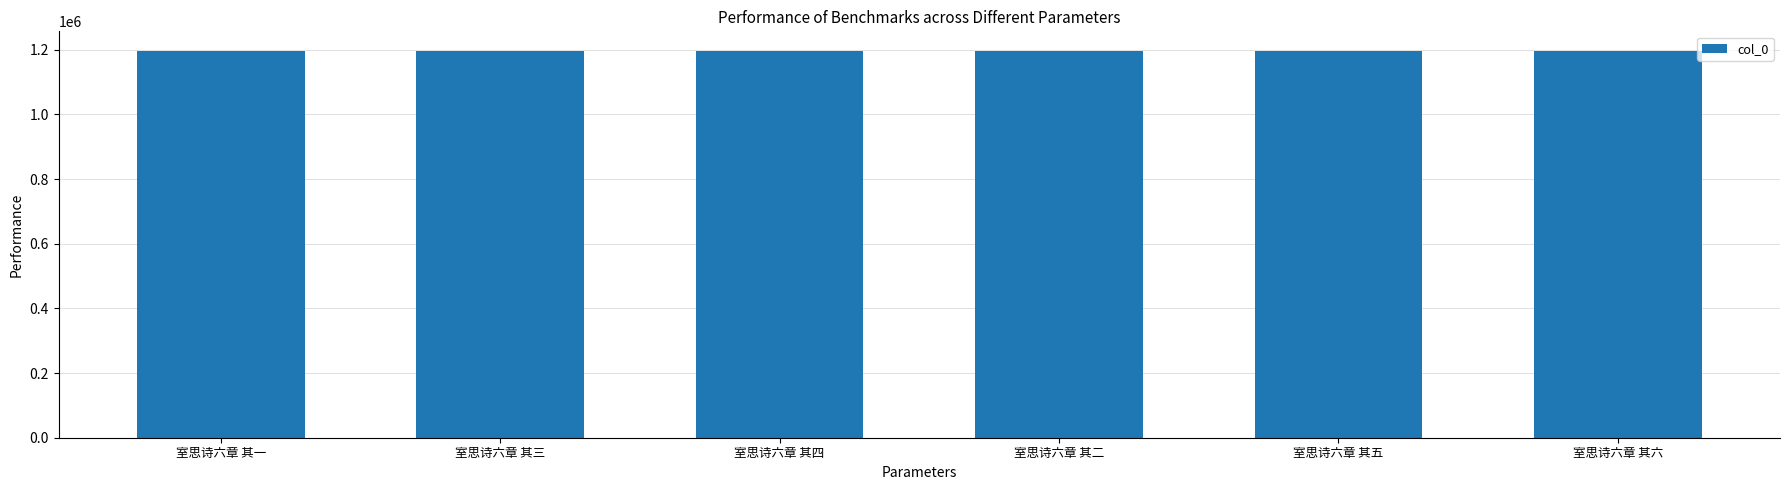

What is the sum of the values at 室思诗六章 其二 and 室思诗六章 其四?

2394238